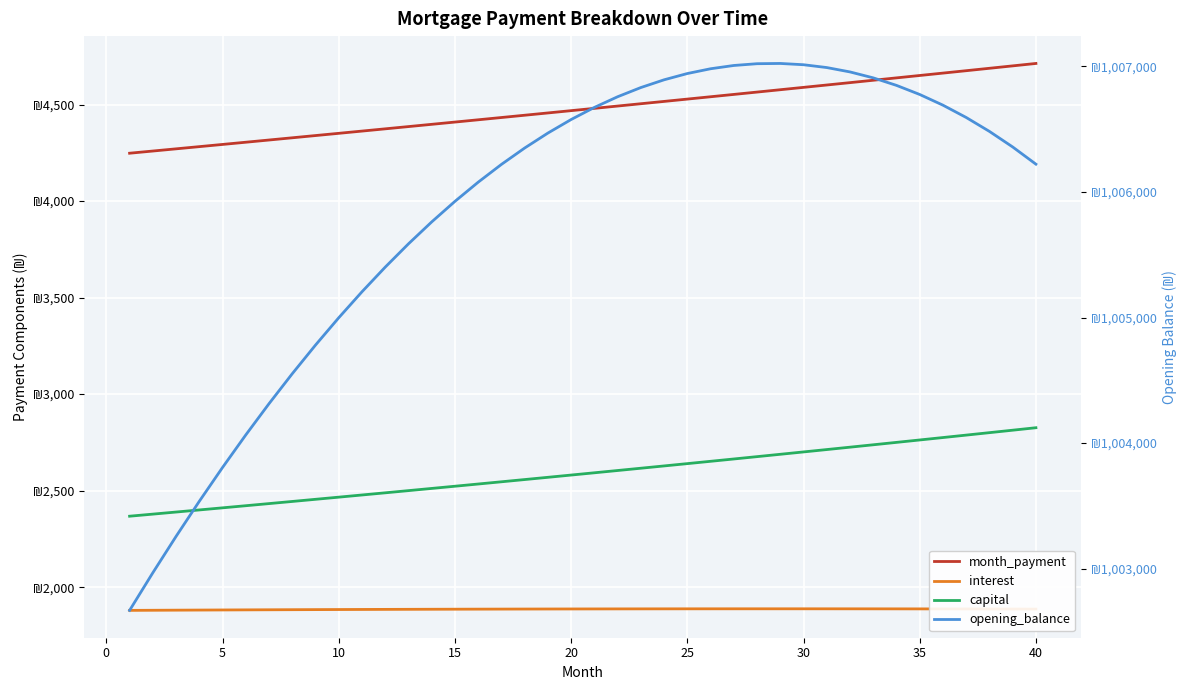

Is the value of interest at 24 greater than the value of month_payment at 18?

No